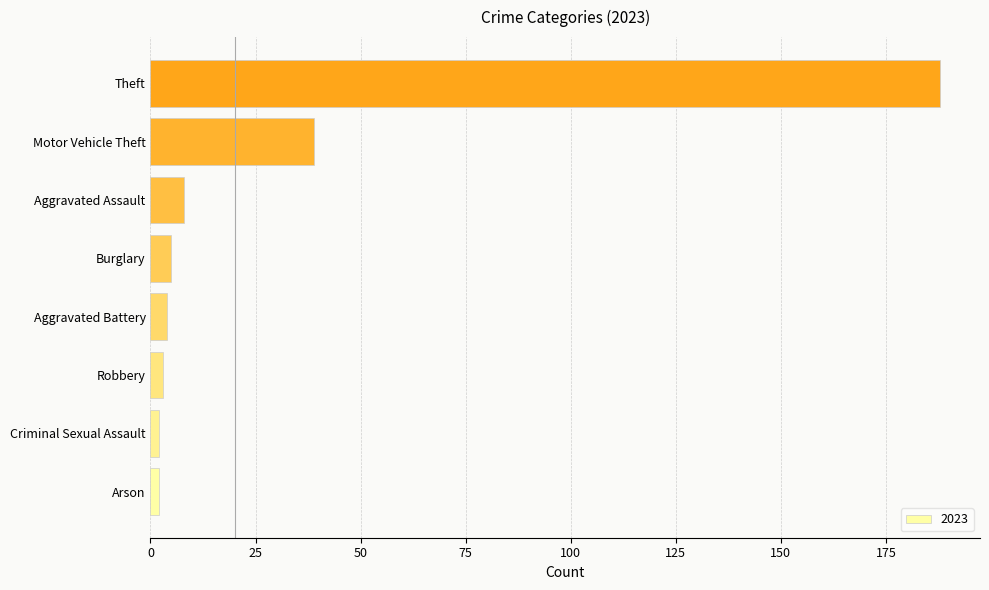

At which label is the value closest to 95?

Motor Vehicle Theft